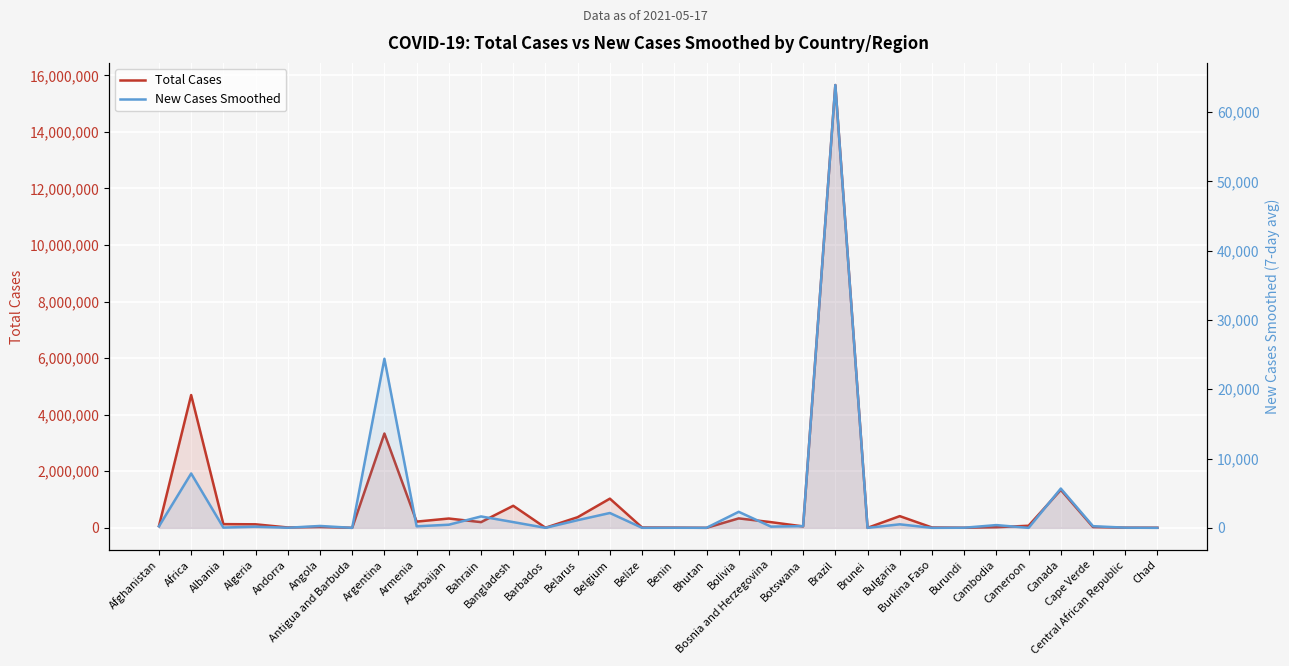

The New Cases Smoothed series shows 39789.2 at Argentina. True or false?

False